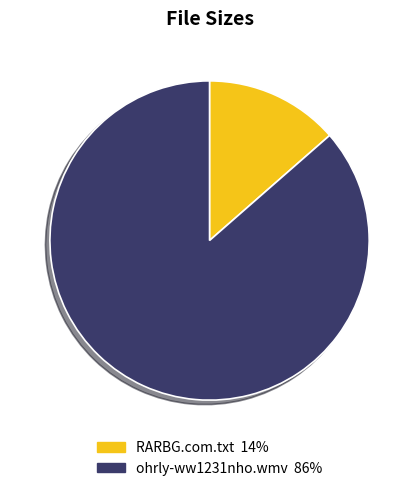

Approximately how many times larger is the value at ohrly-ww1231nho.wmv compared to RARBG.com.txt?

6.4